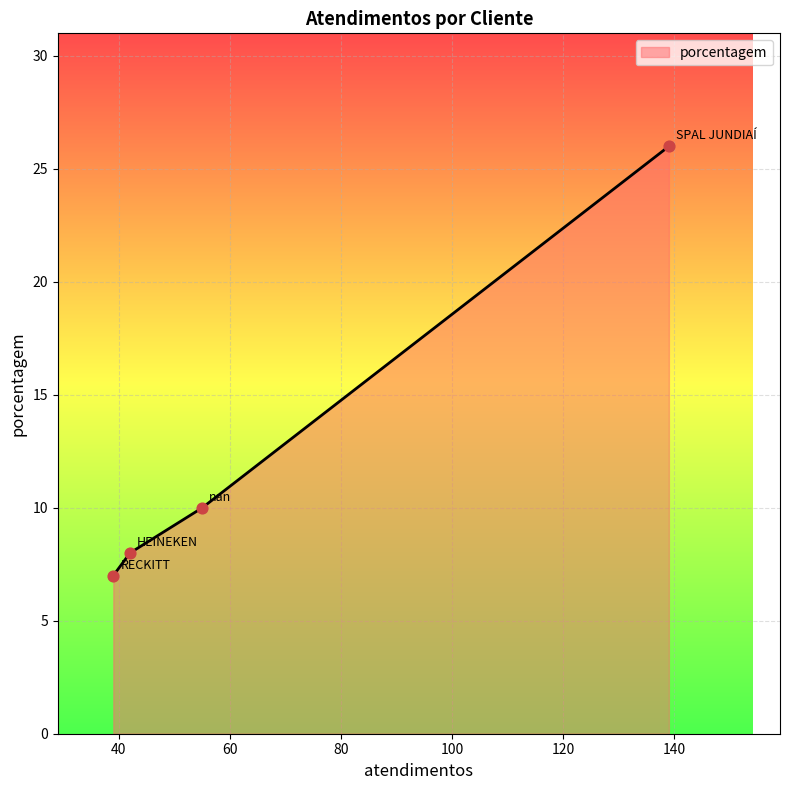

What is the minimum value shown in the chart?

7